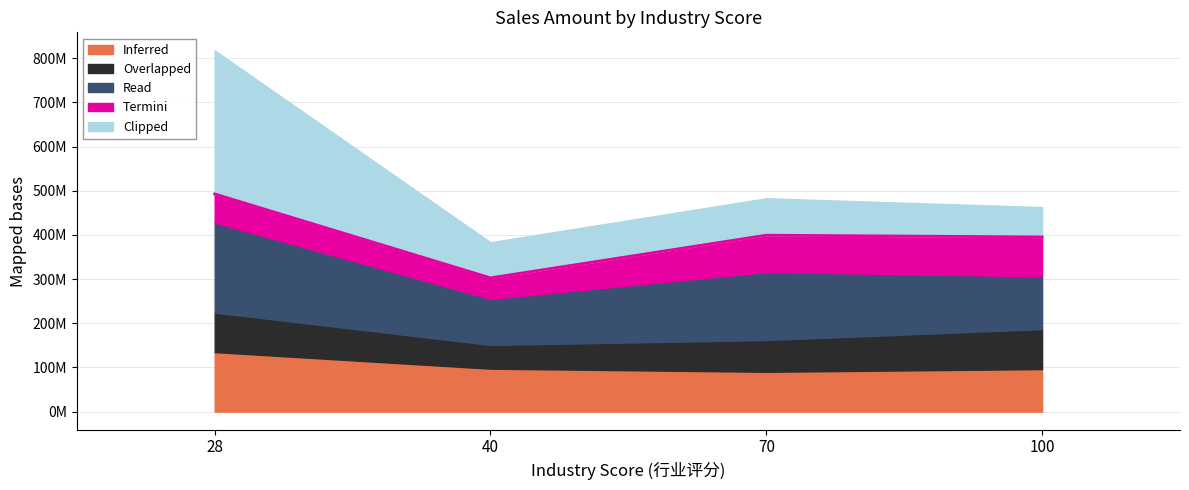

The Overlapped series shows 19291873.4 at 100. True or false?

False